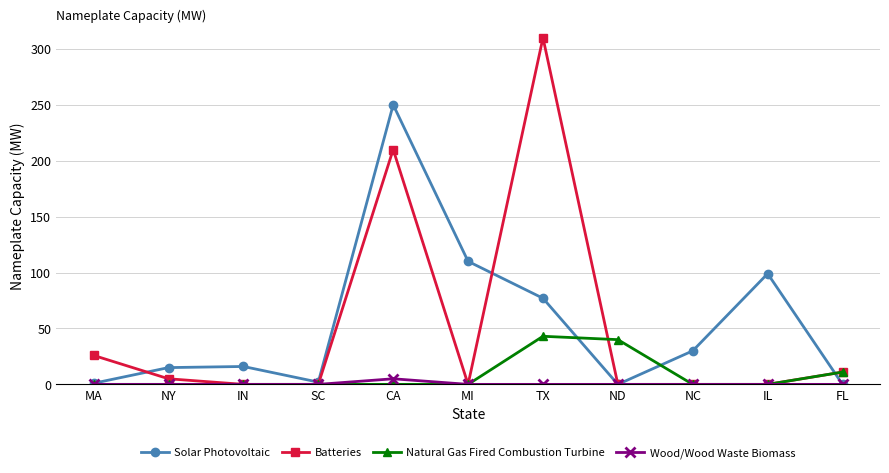

Which series has the widest spread of values?

Batteries